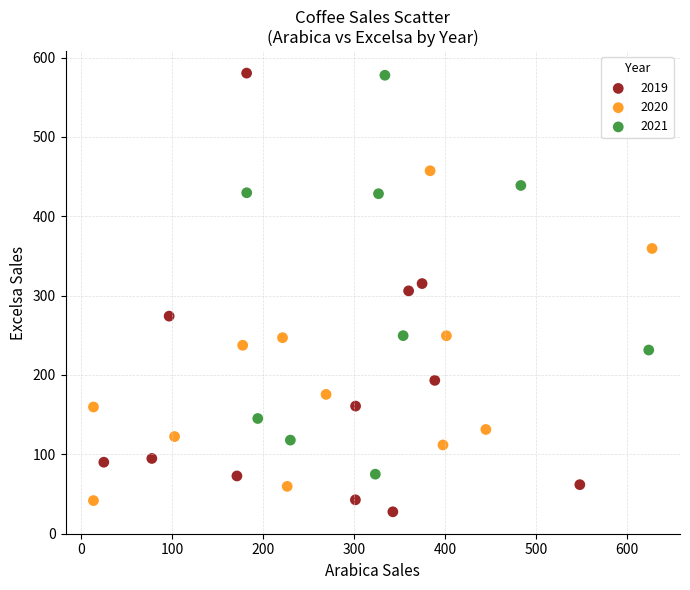

Which series has the largest Y range (max minus min)?

2019